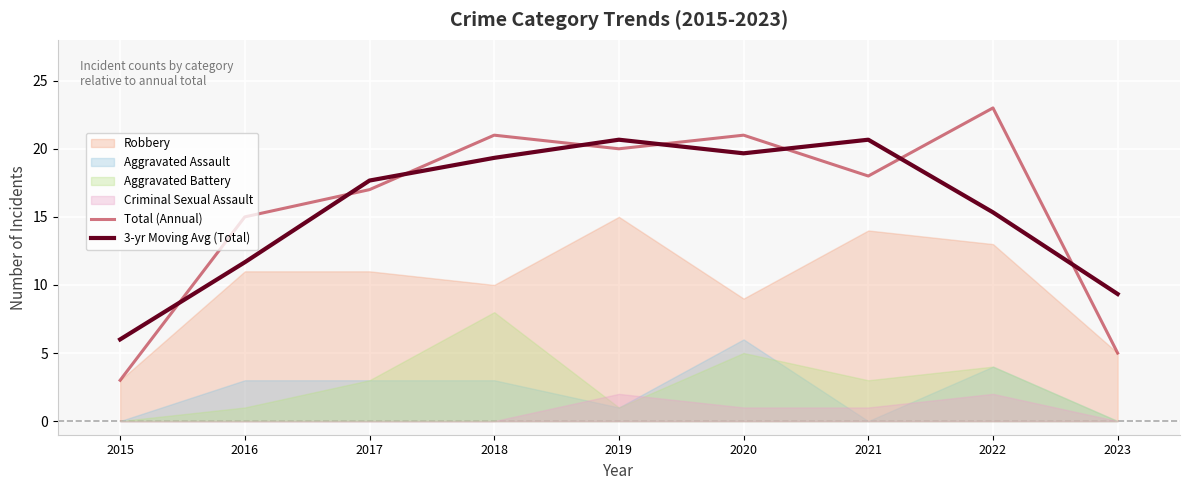

At how many categories does at least one series exceed 8?

8